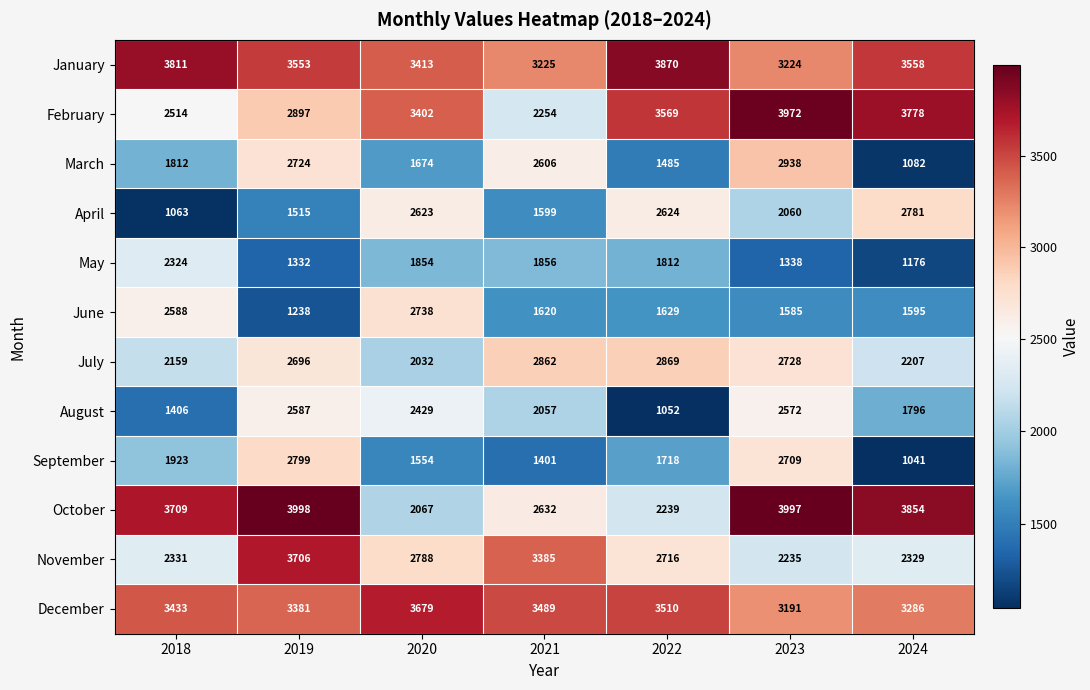

What is the total value across all series at 2020?

30253